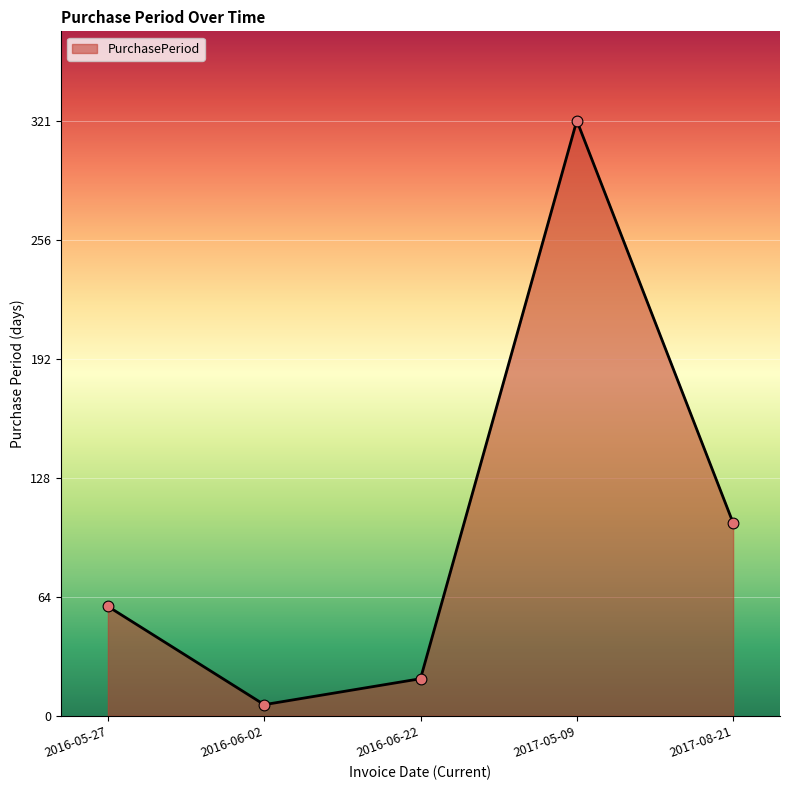

What is the change in value from 2016-06-22 to 2017-08-21?

+84